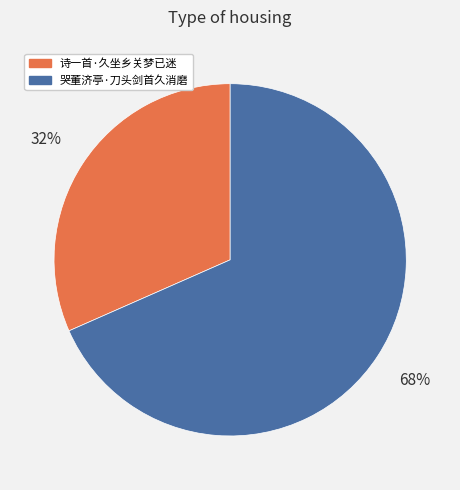

Which has a higher value, 诗一首·久坐乡关梦已迷 or 哭董济亭·刀头剑首久消磨?

哭董济亭·刀头剑首久消磨